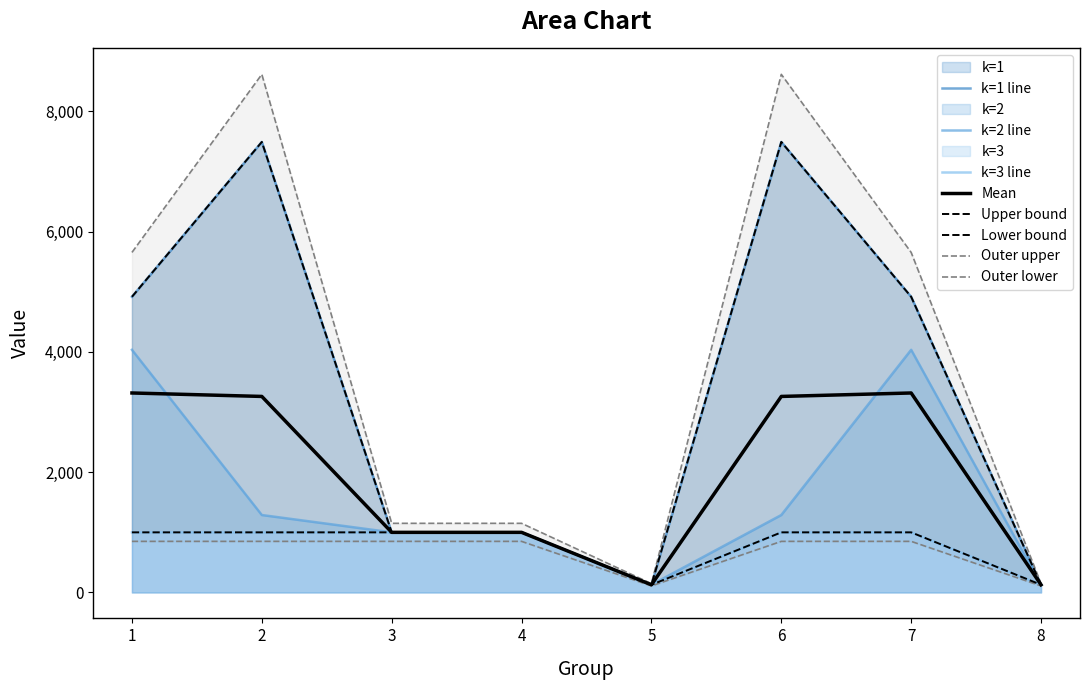

Reading left to right, what are all the values shown in this chart?

k=1: 1=4917.0	2=7492.0	3=1000.0	4=1000.0	5=128.0	6=7492.0	7=4917.0	8=128.0
k=2: 1=4035.2	2=1288.0	3=1000.0	4=1000.0	5=128.0	6=1288.0	7=4035.2	8=128.0
k=3: 1=1000.0	2=1000.0	3=1000.0	4=1000.0	5=128.0	6=1000.0	7=1000.0	8=128.0